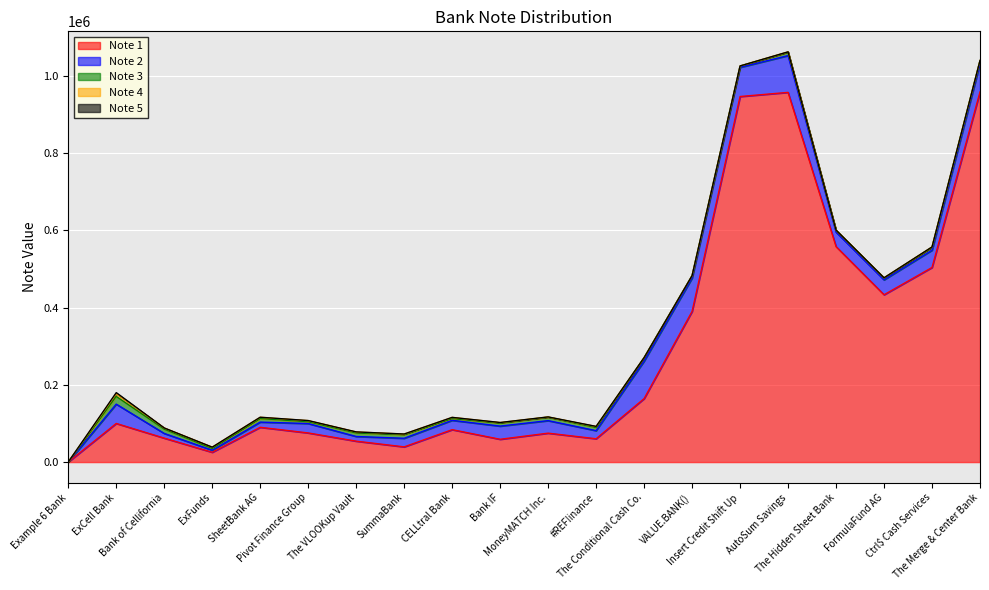

What is the difference between the second highest and minimum values in the Note 2 series?

95179